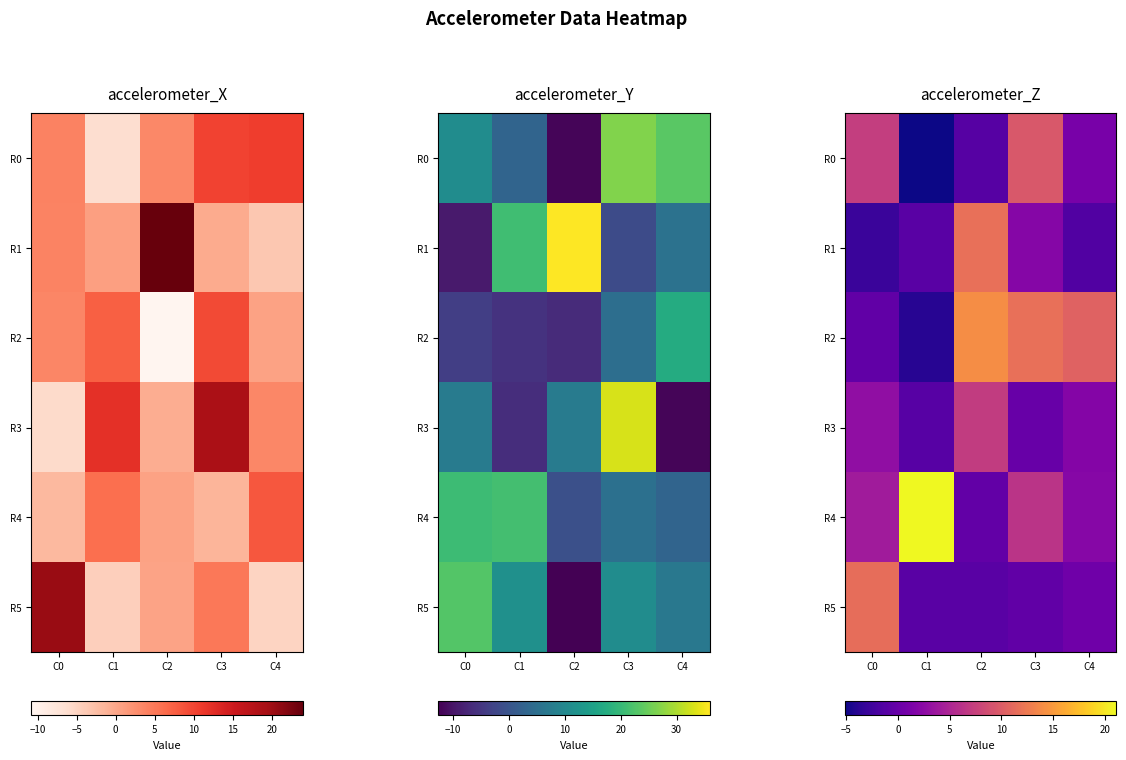

Is the value of R4 at C3 greater than the value of R5 at C3?

Yes